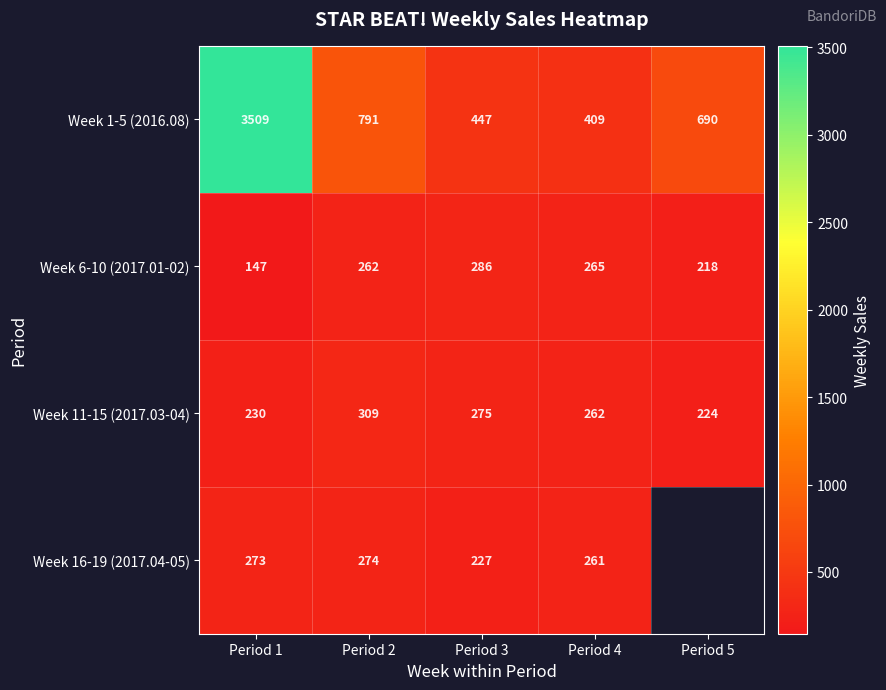

True or false: Week 1-5 (2016.08) has a value of 731 at Period 3.

False